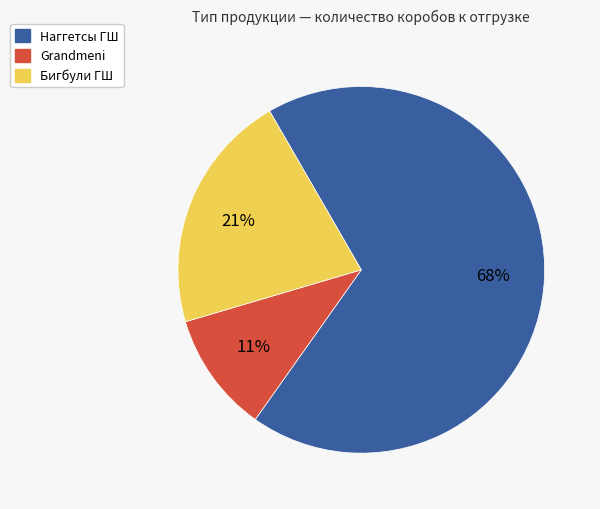

Count the number of slices in the pie.

3